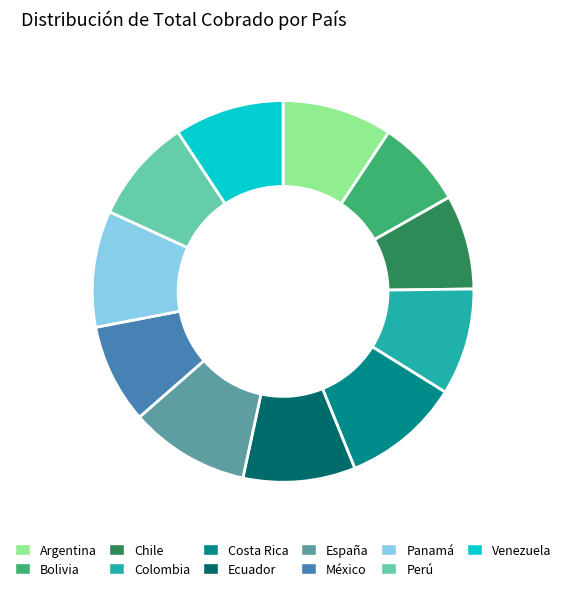

Is it true that Perú is 9% of the pie?

True